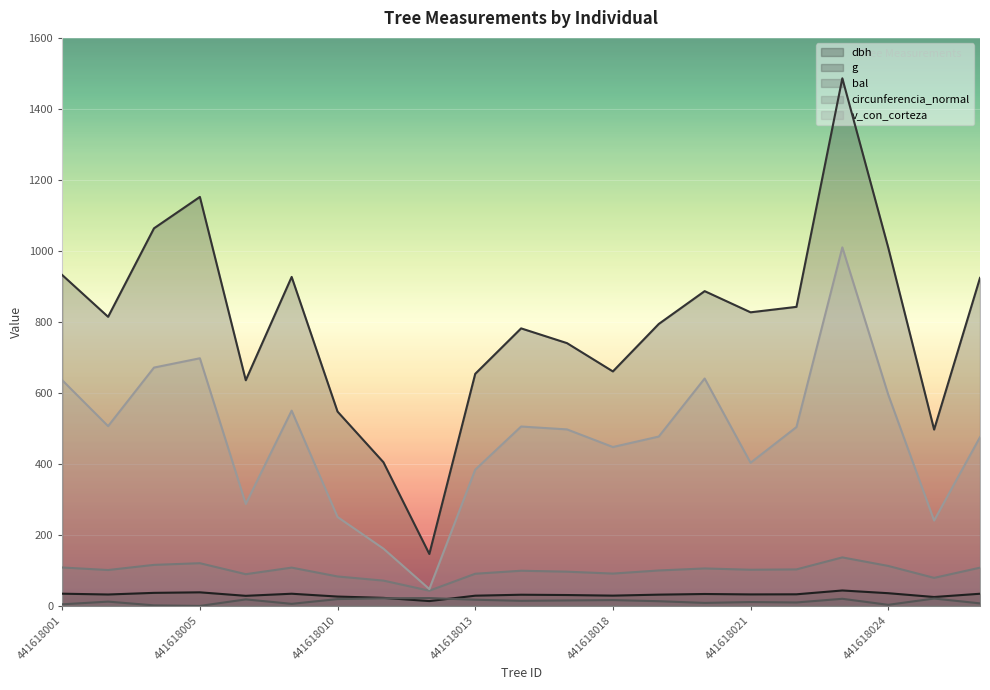

What is the value of the dbh point at the 1st from the left?

34.5